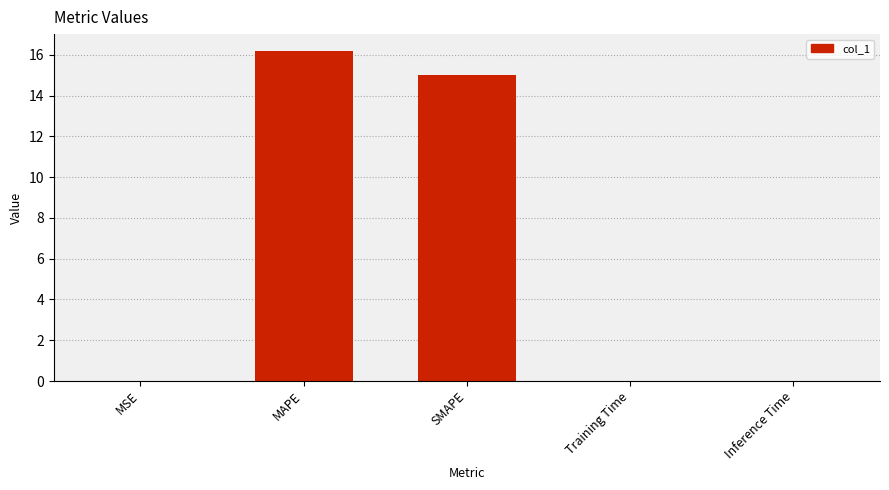

Is it true that the value at MAPE is 26.5?

False